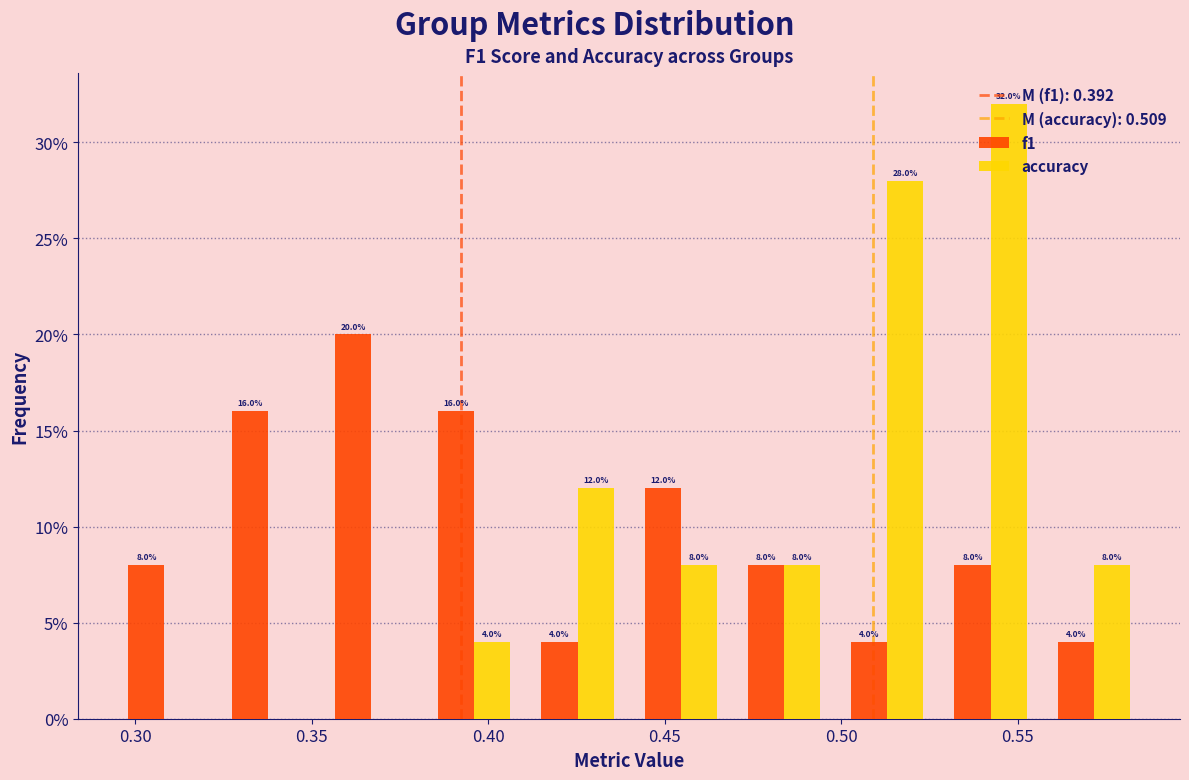

In the accuracy series, which range on the x-axis has the tallest bar?

0.530 to 0.555